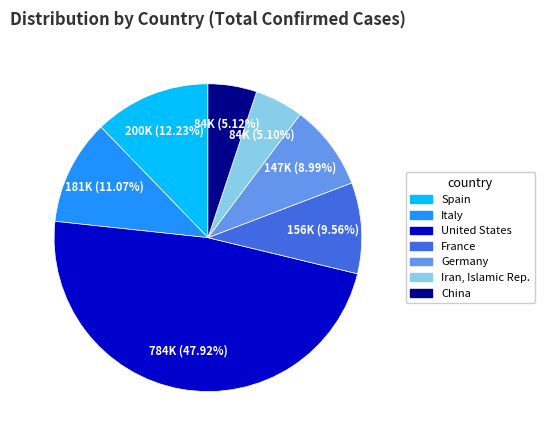

How many slices are in this pie chart?

7